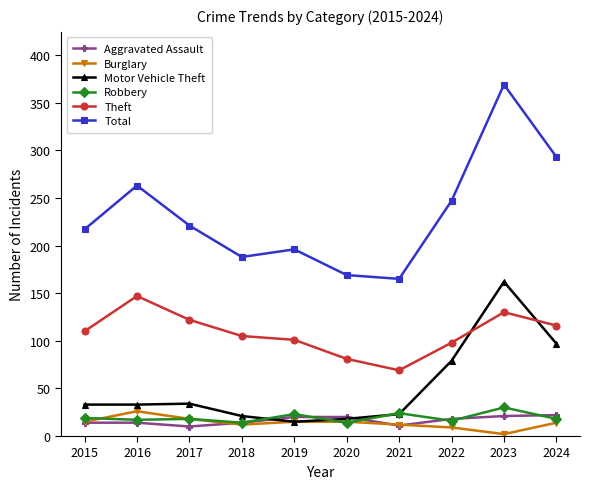

At which category does the chart reach its minimum across all series?

2023